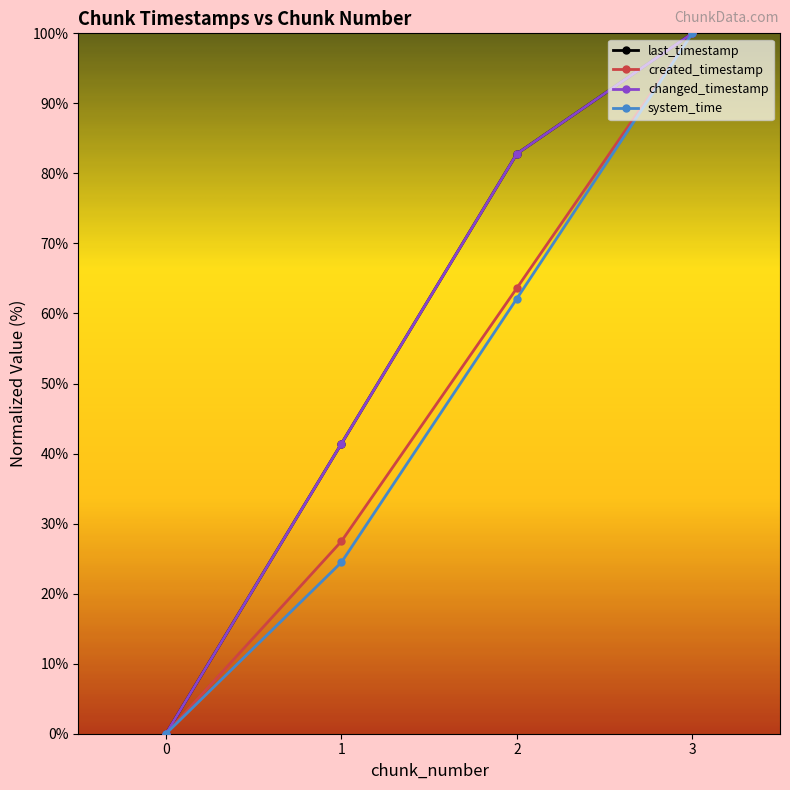

Does the chart have visible grid lines?

No